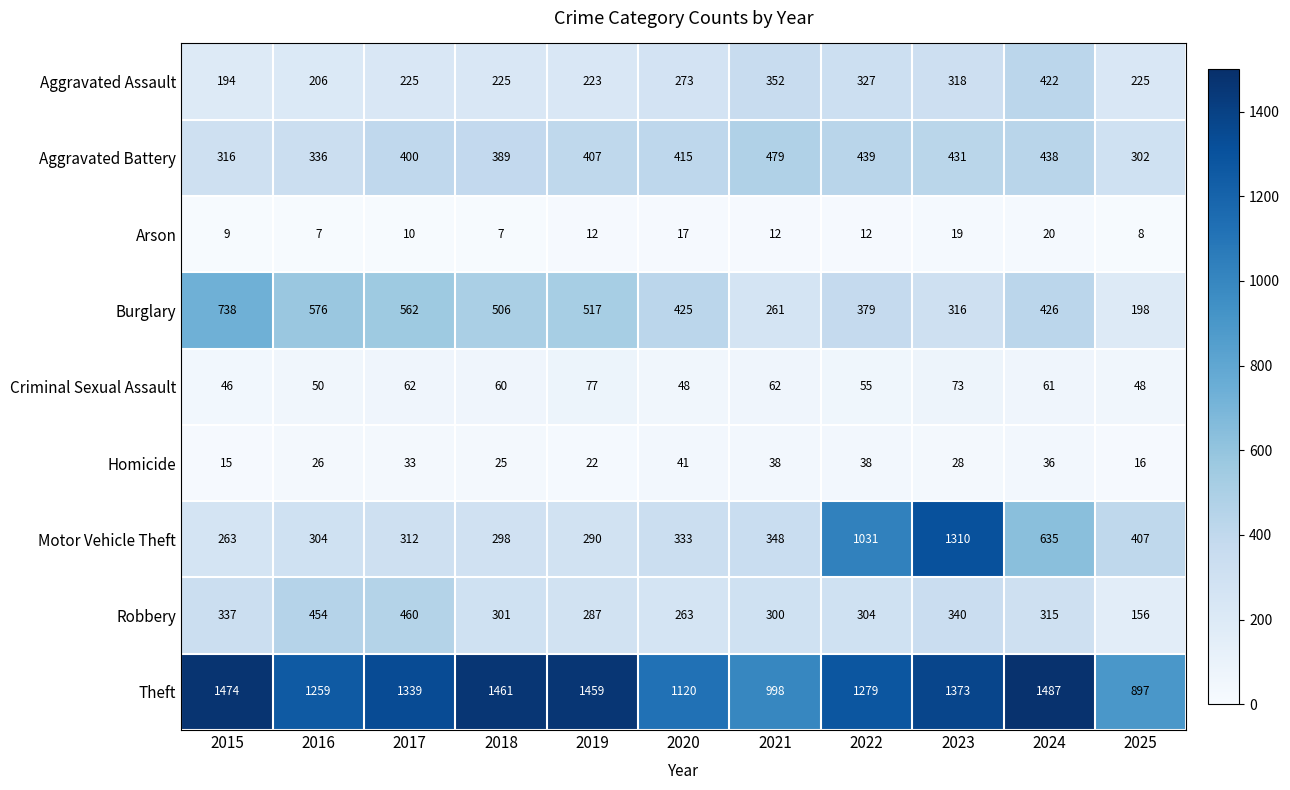

Which series has the largest range (max minus min)?

Motor Vehicle Theft